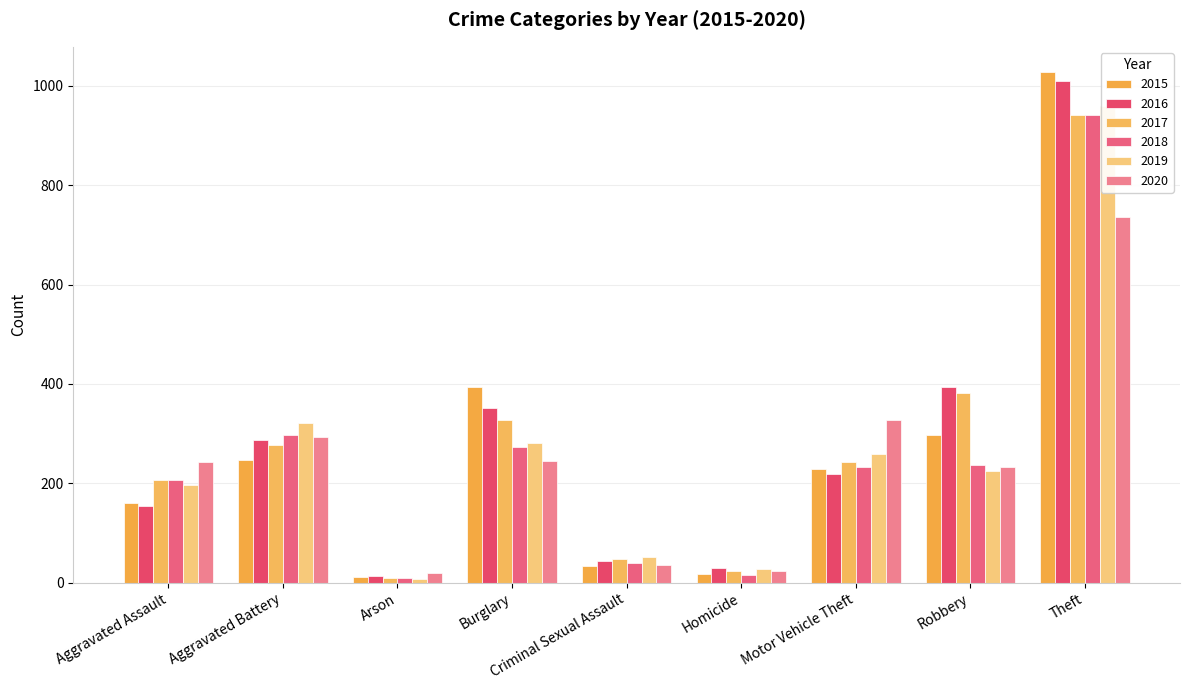

The value of 2018 at Burglary is 273. True or false?

True